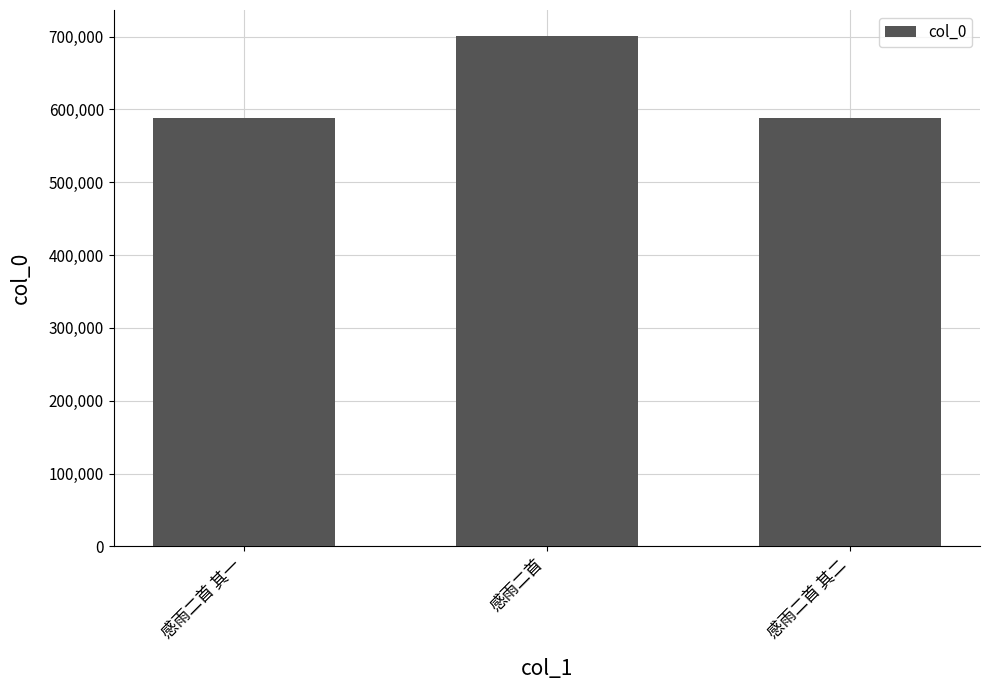

Does the chart contain any negative values?

No